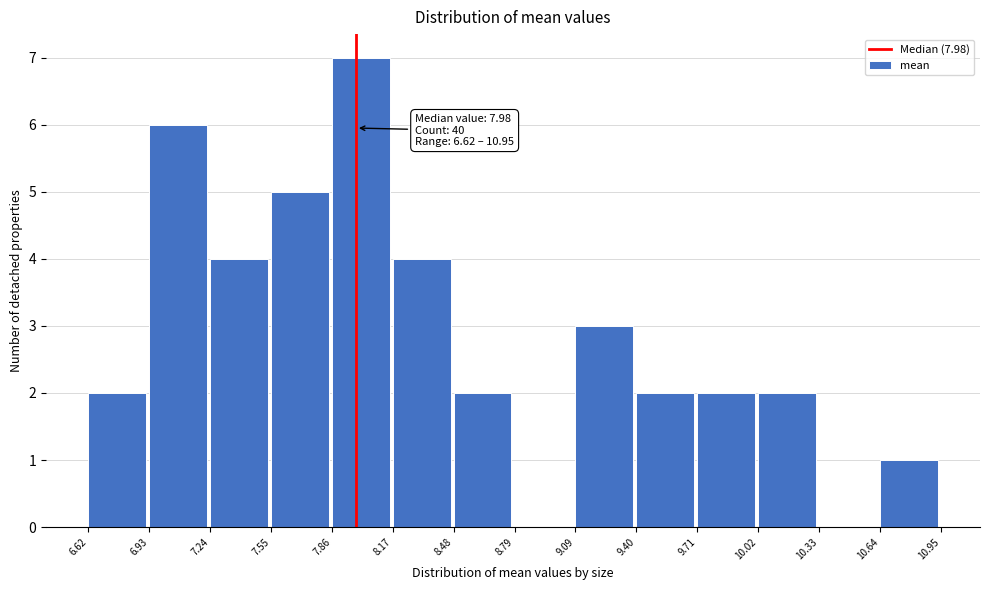

Over which range of the x-axis is the bar tallest?

7.86 to 8.17